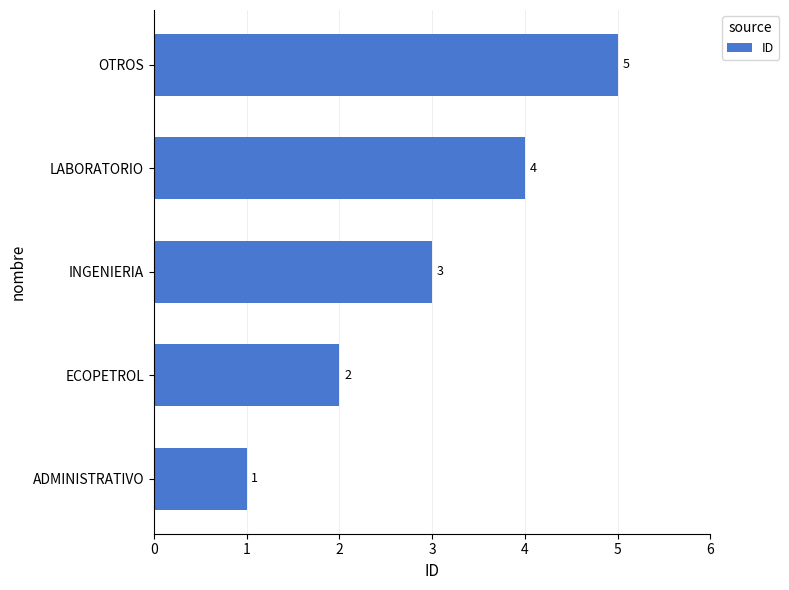

Approximately how many times larger is the value at ECOPETROL compared to OTROS?

0.4